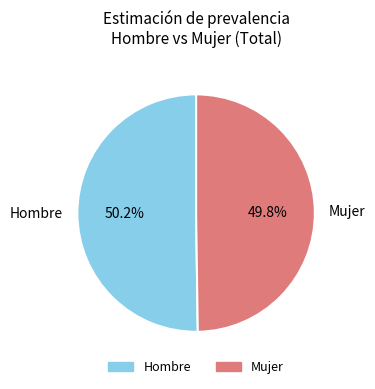

To the nearest percent, what is the average slice percentage?

50%